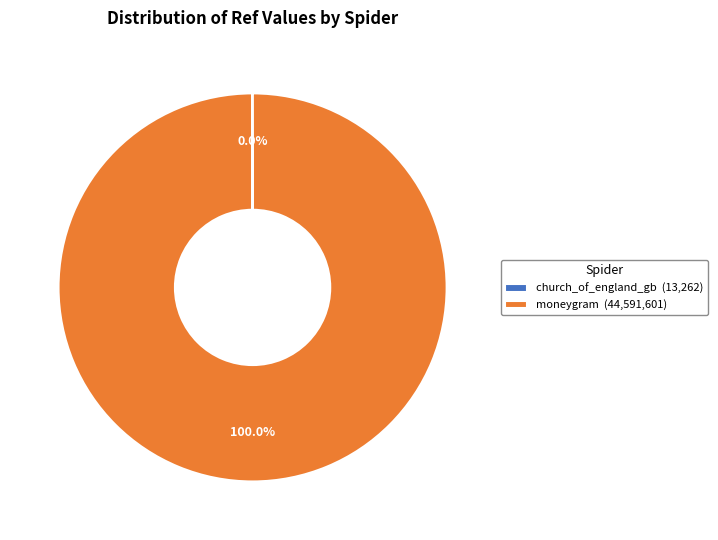

What is the largest slice in the pie chart?

moneygram